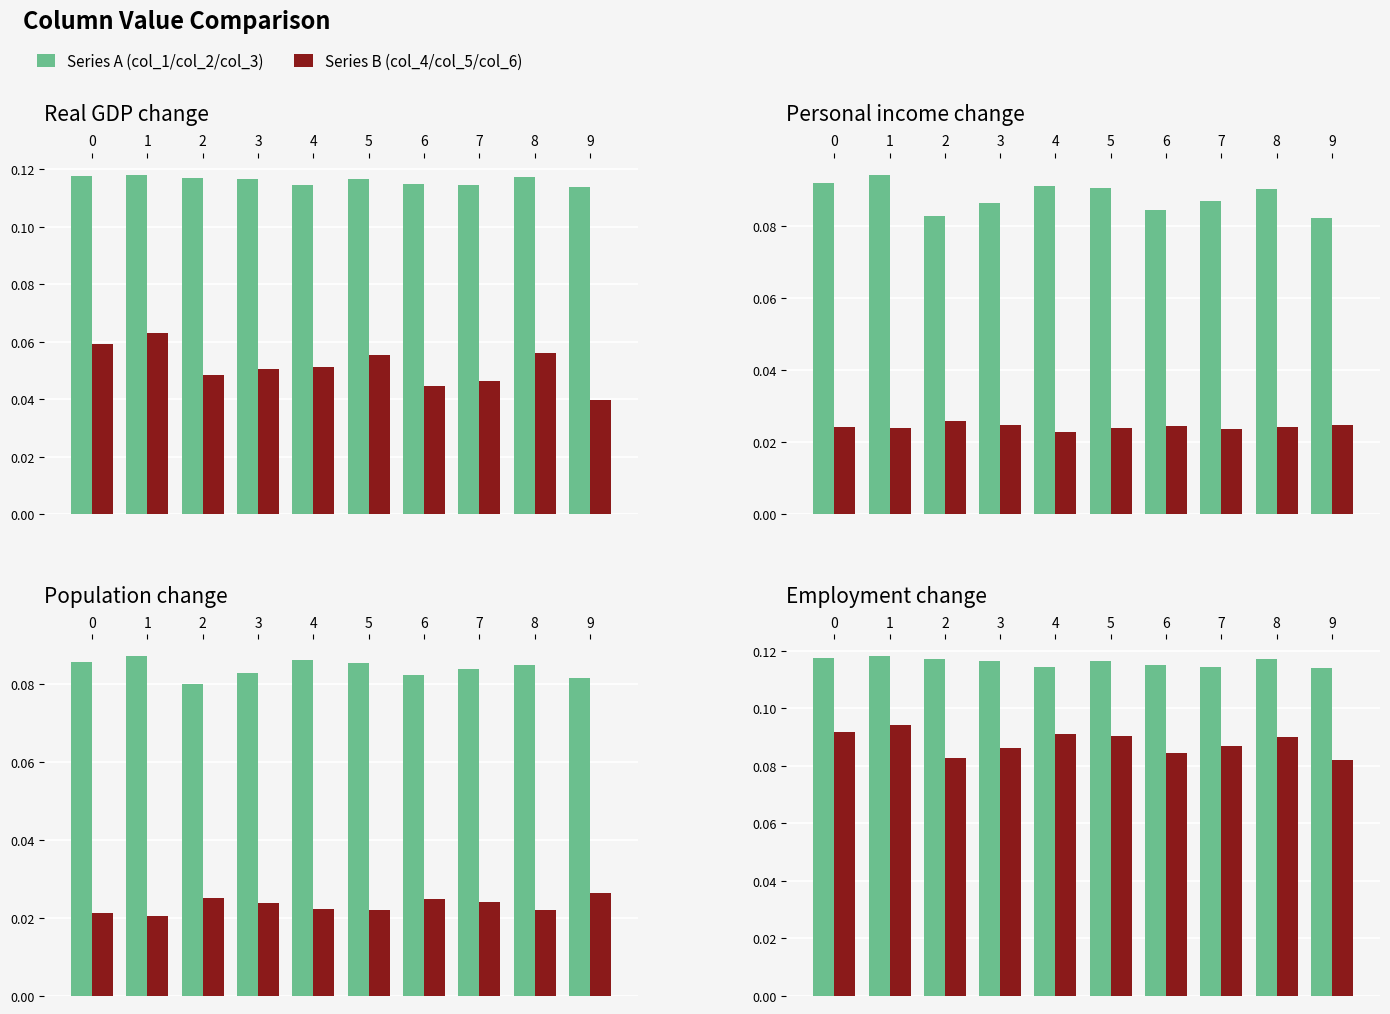

What is the spread (max minus min) of values at 8?

0.1